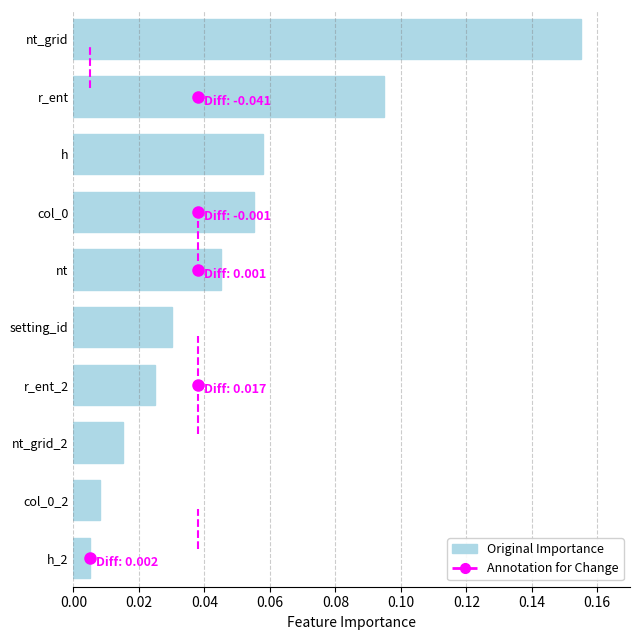

What is the label of the 5th bar from the top?

nt